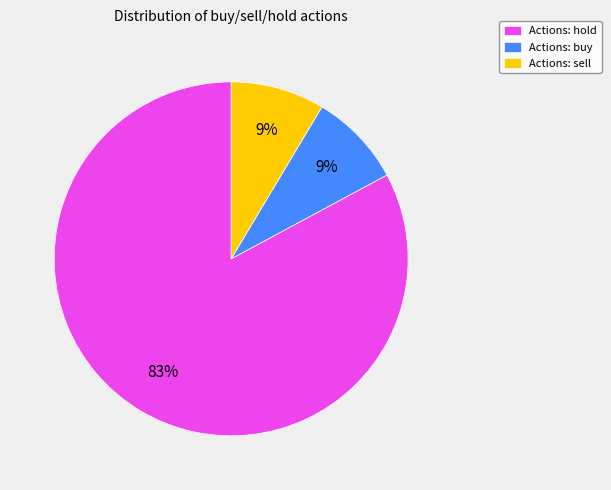

To the nearest percent, what is the average slice percentage?

33%